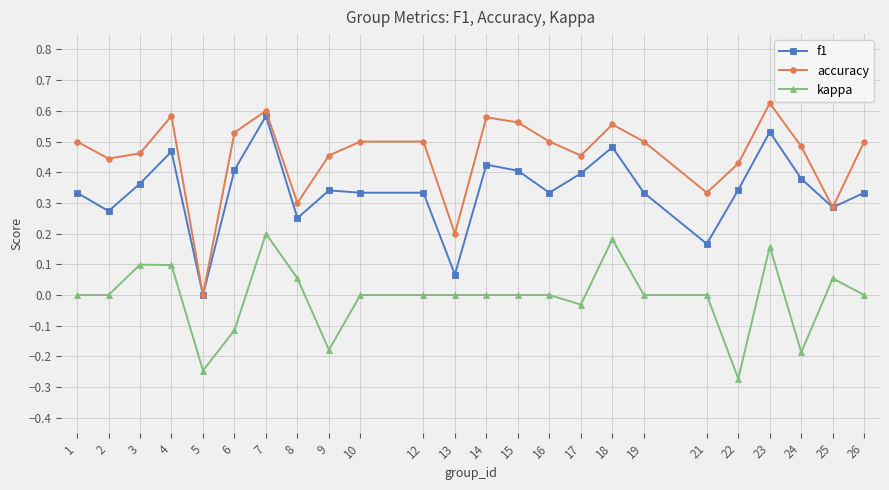

How many categories are shown in the chart?

24